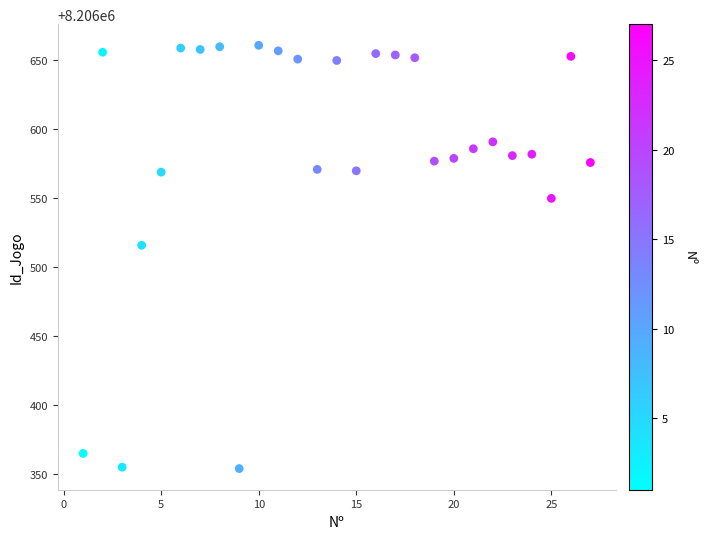

What Y value in the scatter plot is closest to 8206507?

8206516